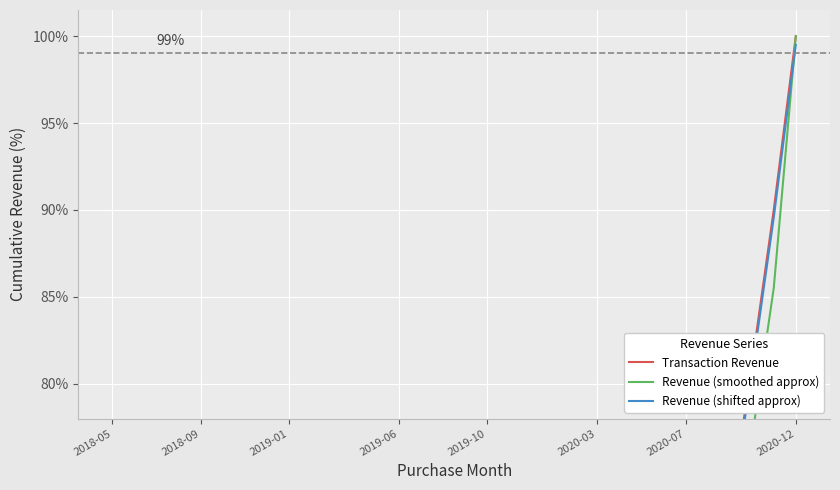

Is the value of Revenue (smoothed approx) at 2020-03 greater than the value of Revenue (shifted approx) at 17?

No